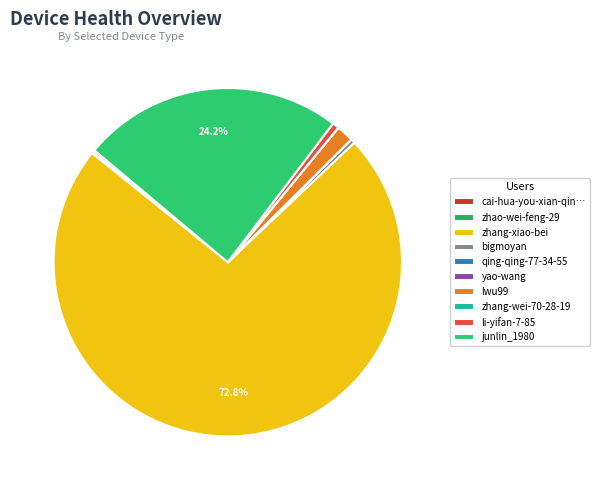

Which slice is the largest?

zhang-xiao-bei